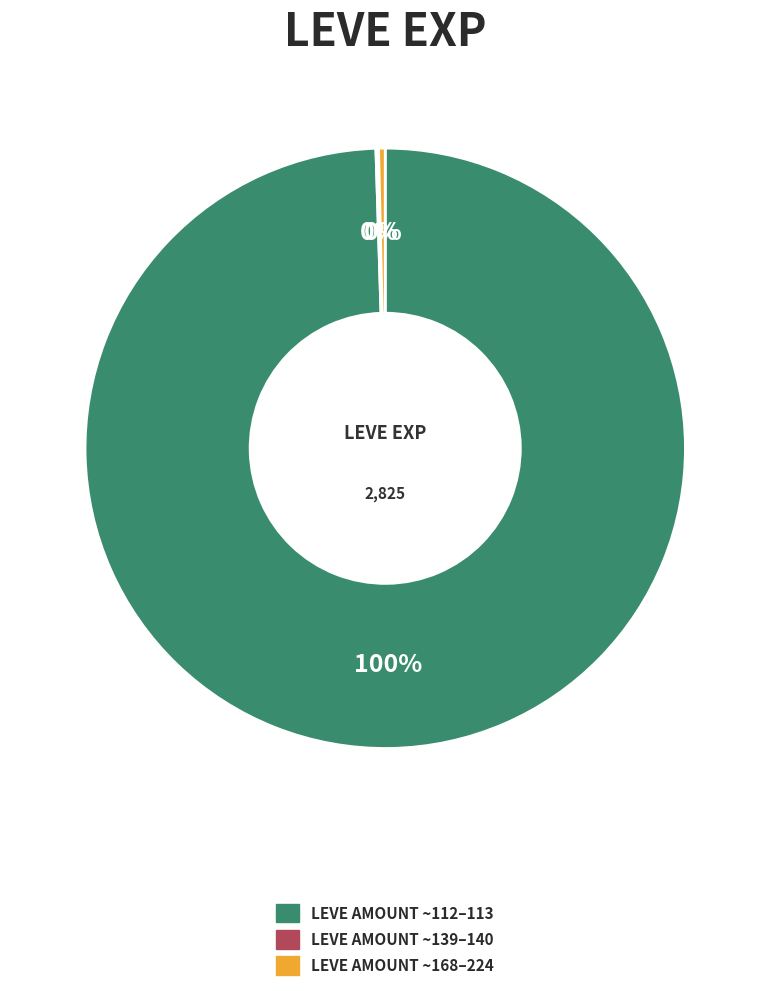

To the nearest percent, what is the average slice percentage?

33%